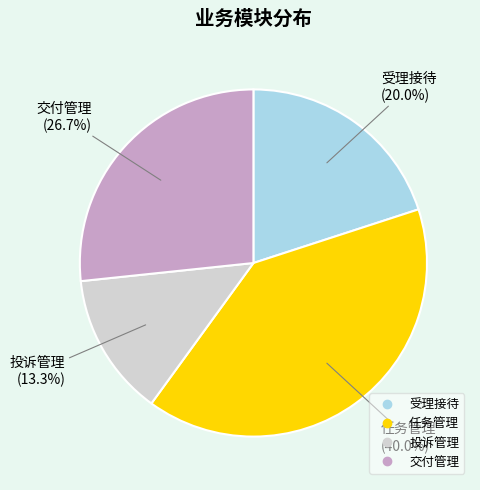

True or false: 任务管理 accounts for 29% of the total.

False